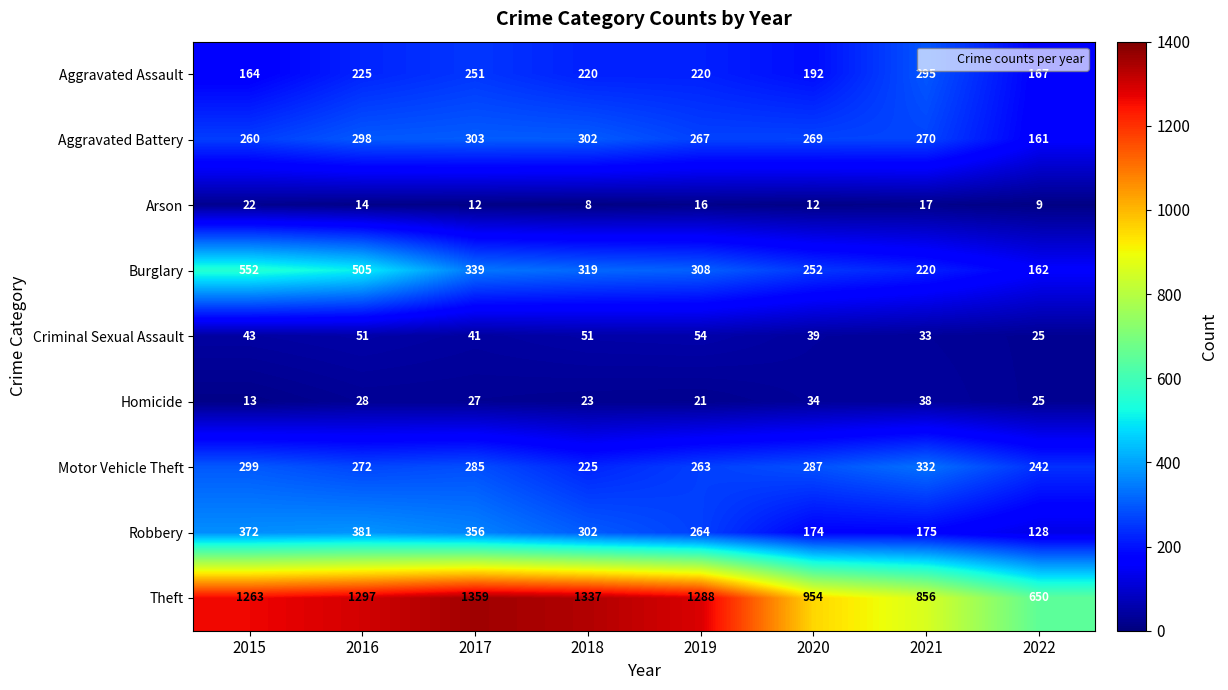

Rank the series by their maximum value, from lowest to highest.

Arson, Homicide, Criminal Sexual Assault, Aggravated Assault, Aggravated Battery, Motor Vehicle Theft, Robbery, Burglary, Theft